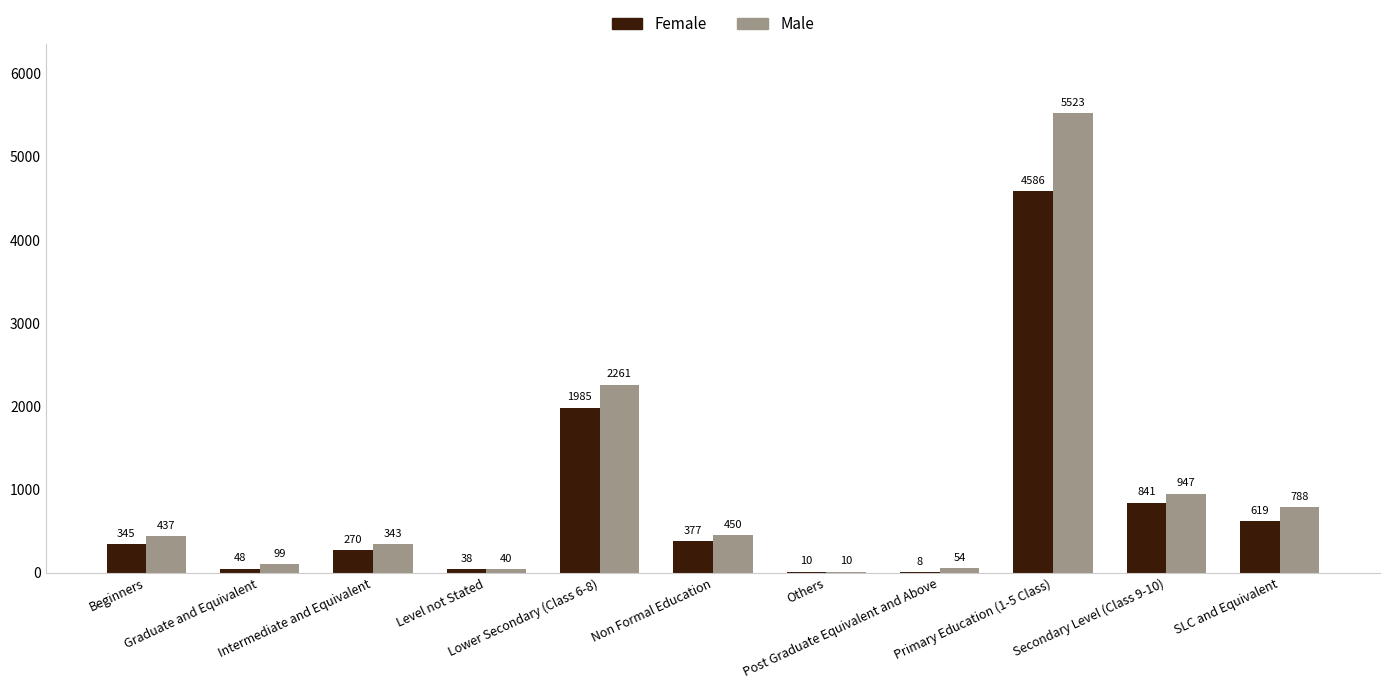

Reading left to right, extract all data points from this chart.

Female: Beginners=345	Graduate and Equivalent=48	Intermediate and Equivalent=270	Level not Stated=38	Lower Secondary (Class 6-8)=1985	Non Formal Education=377	Others=10	Post Graduate Equivalent and Above=8	Primary Education (1-5 Class)=4586	Secondary Level (Class 9-10)=841	SLC and Equivalent=619
Male: Beginners=437	Graduate and Equivalent=99	Intermediate and Equivalent=343	Level not Stated=40	Lower Secondary (Class 6-8)=2261	Non Formal Education=450	Others=10	Post Graduate Equivalent and Above=54	Primary Education (1-5 Class)=5523	Secondary Level (Class 9-10)=947	SLC and Equivalent=788